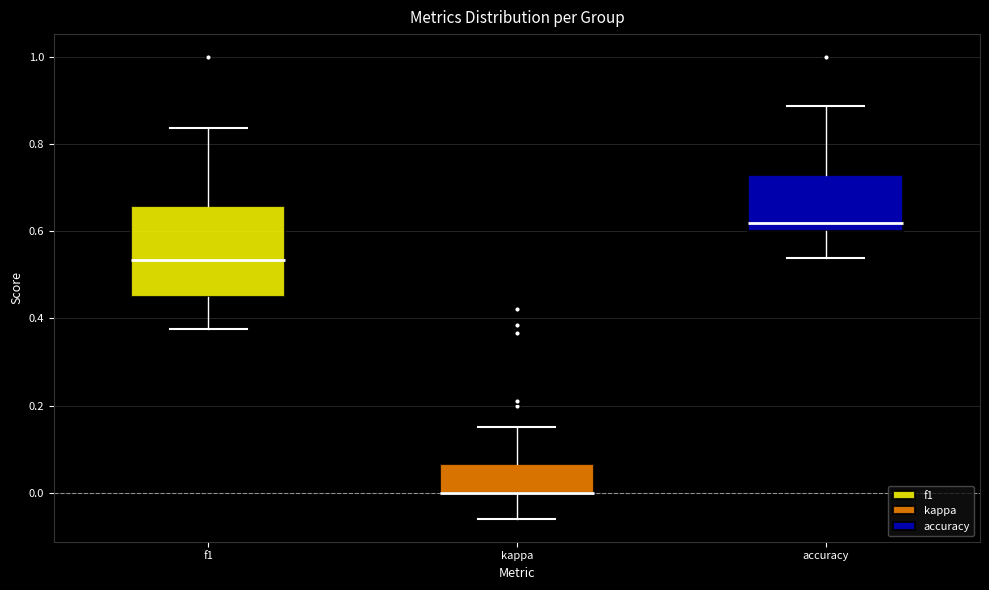

Reading left to right, transcribe this box plot: for each box, give where its median line is, the range the box spans, and where its two whiskers end, as read against the y-axis. The values are not printed on the chart, so give them approximately, as read against the axis.

f1: median 0.54, box 0.46 to 0.66, whiskers 0.38 to 0.84
kappa: median 0.00 (drawn on the box's lower edge), box 0.00 to 0.06, whiskers -0.06 to 0.16
accuracy: median 0.62, box 0.60 to 0.72, whiskers 0.54 to 0.88